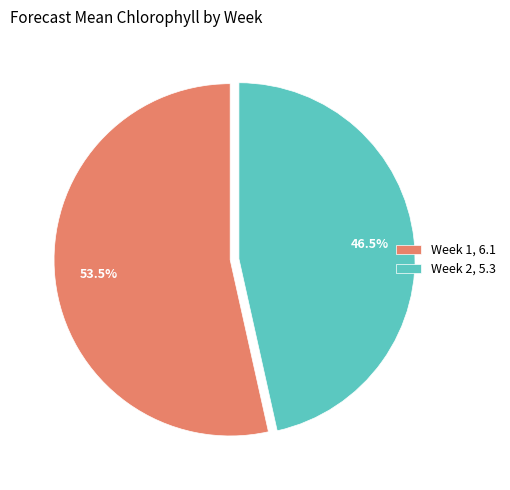

Is there any slice that represents more than half of the pie?

Yes